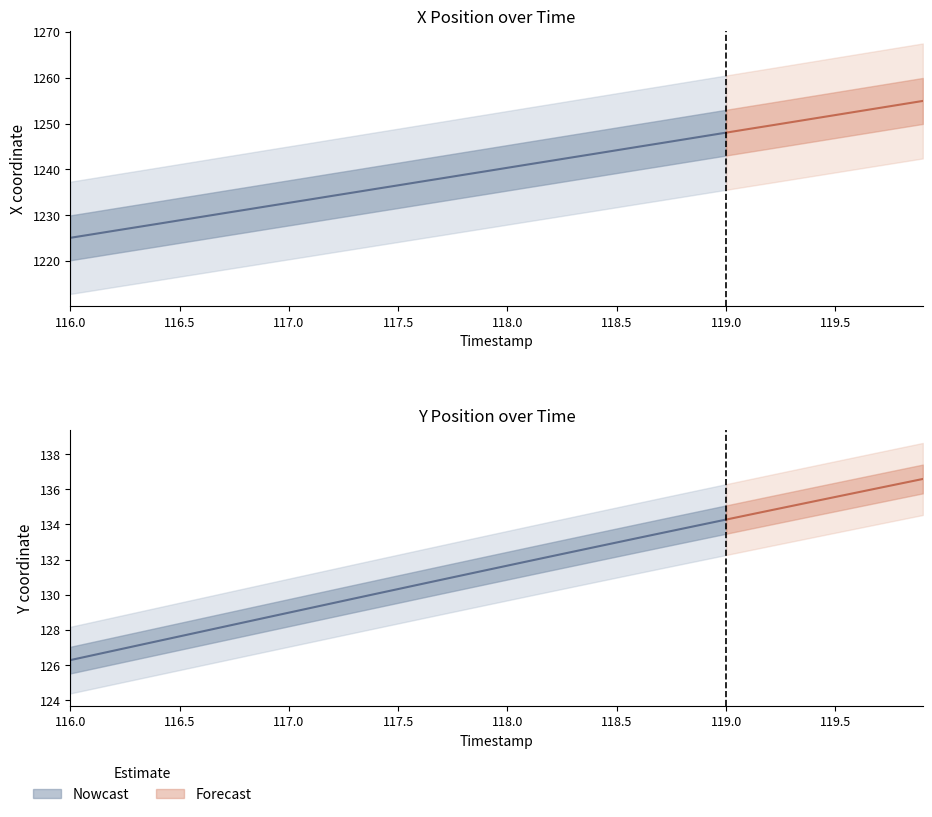

What is the average value of the Y series?

131.5